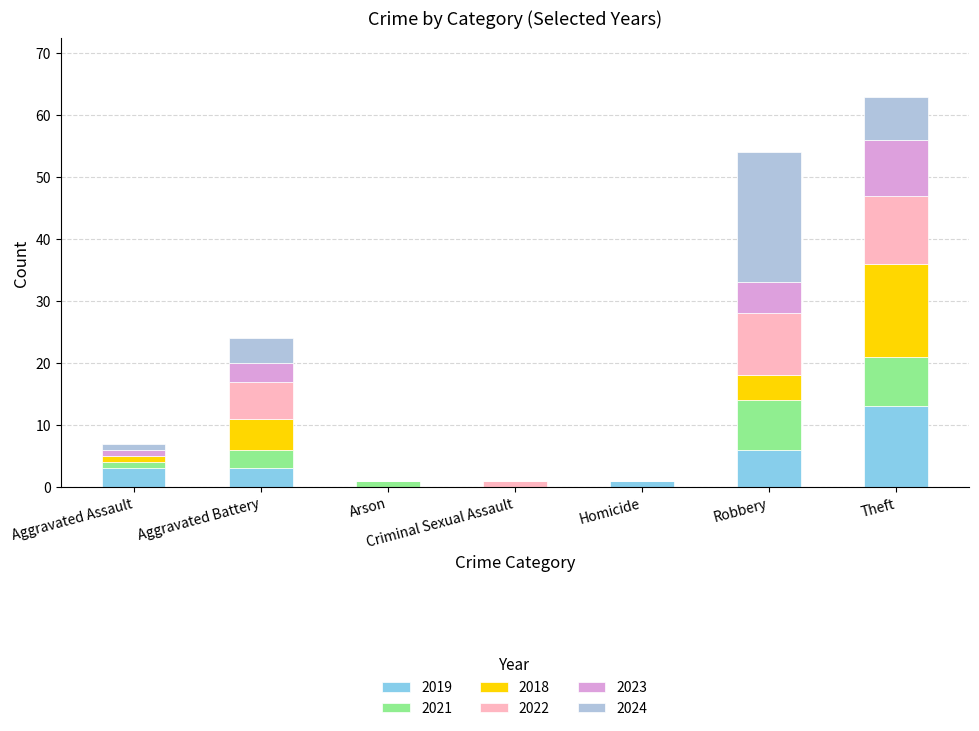

Count the number of categories in the chart.

7